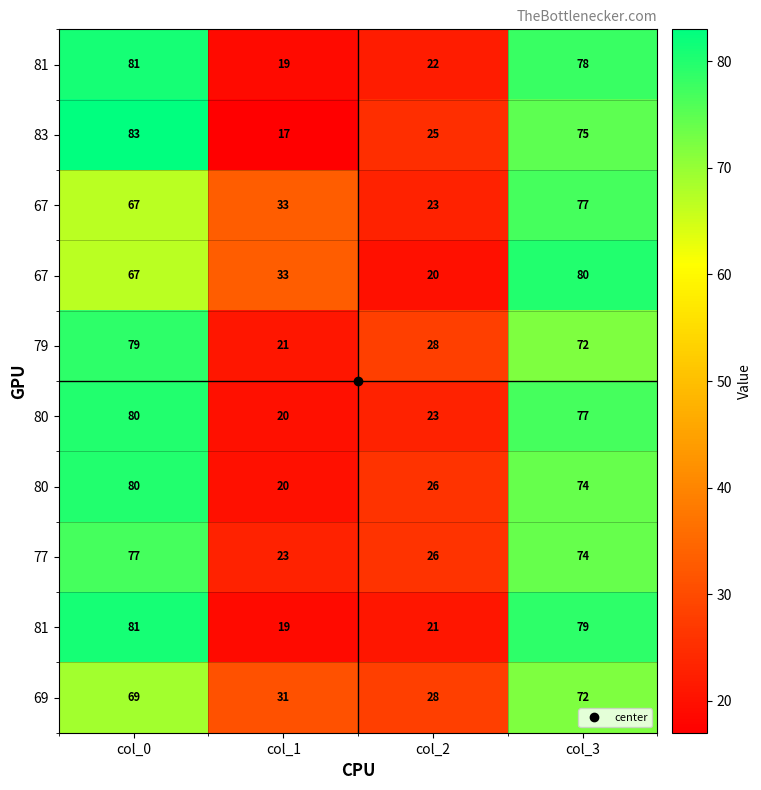

How many categories are shown in the chart?

4